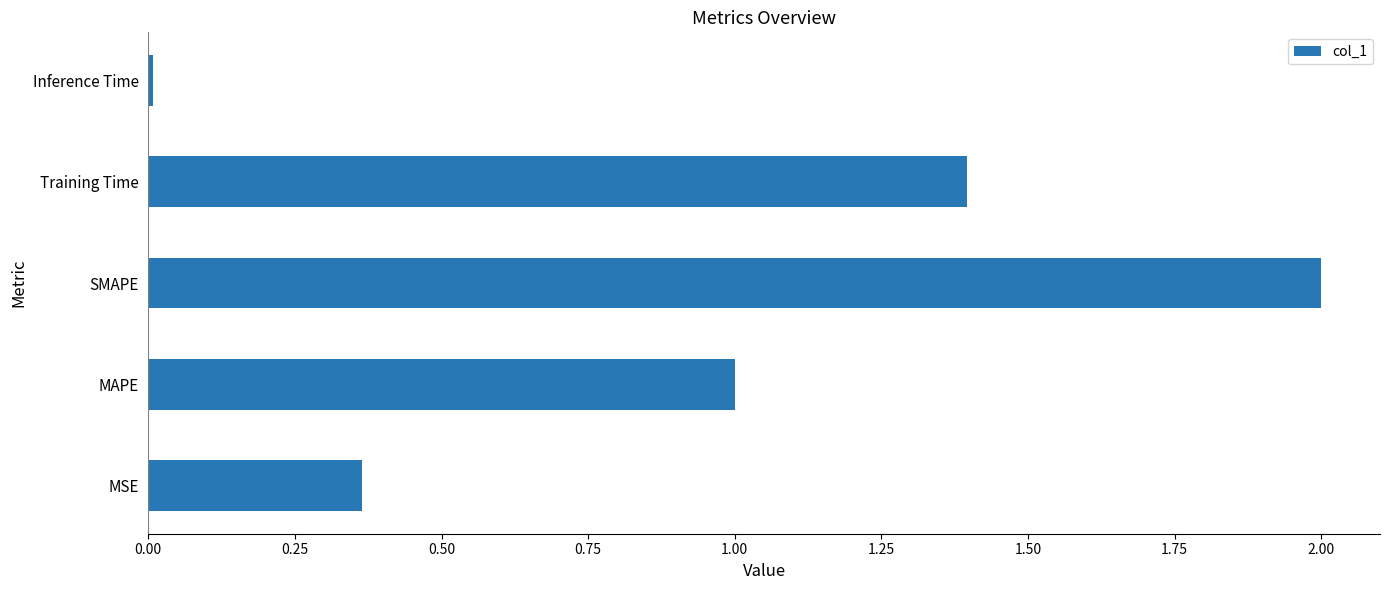

Which label corresponds to the smallest value in the chart?

Inference Time